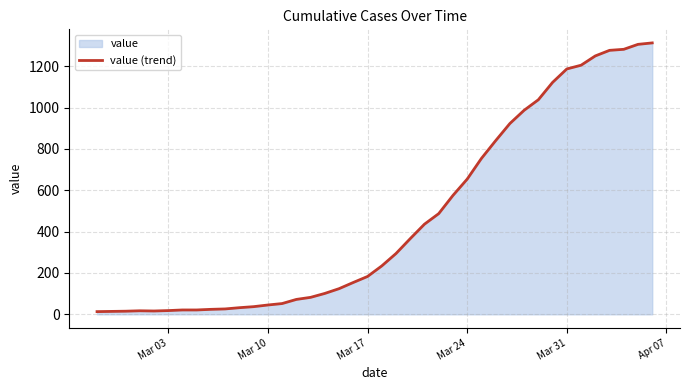

What is the maximum value shown in the chart?

1313